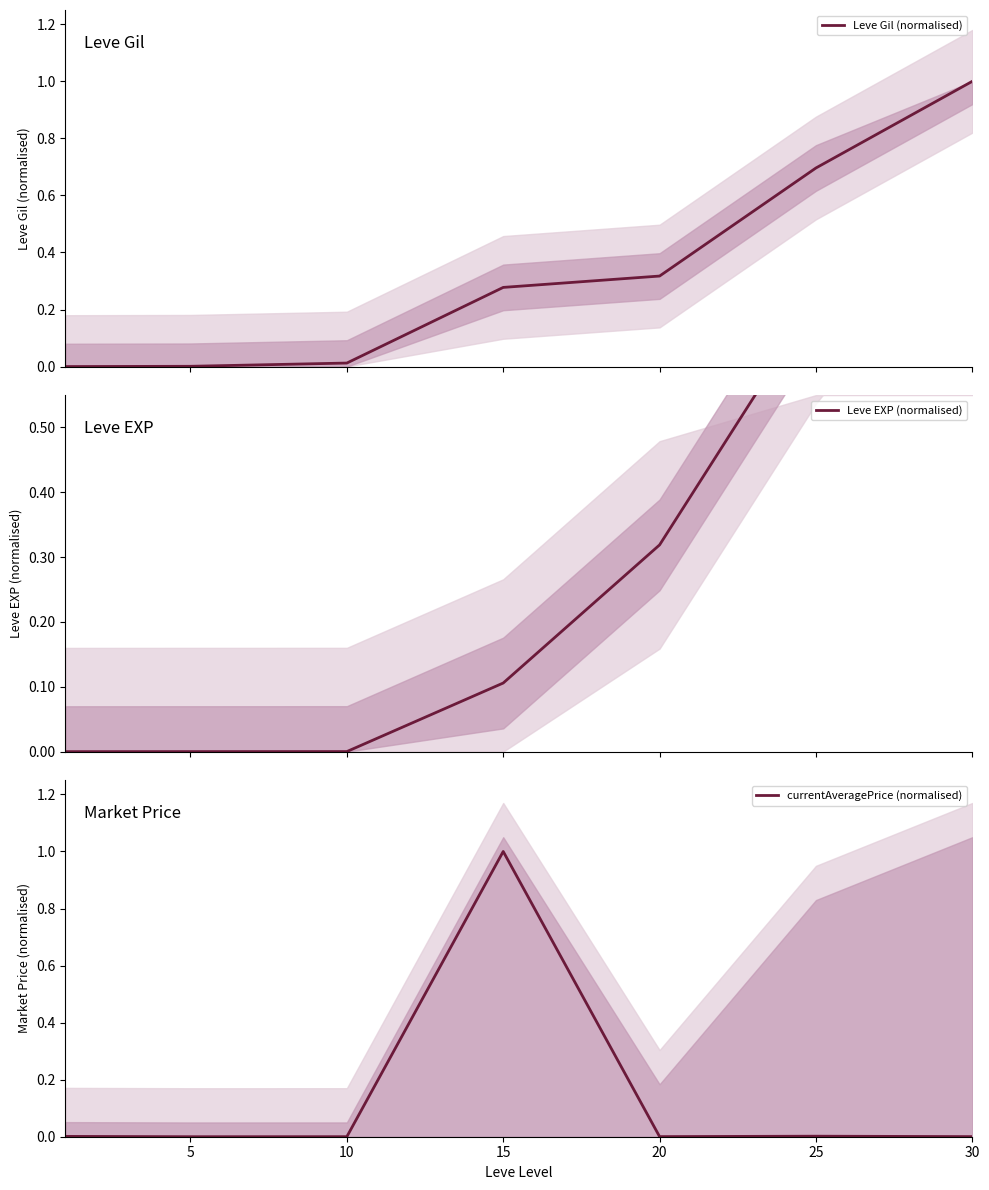

What is the value of the Leve Gil (normalised) point at the 6th from the left?

0.7